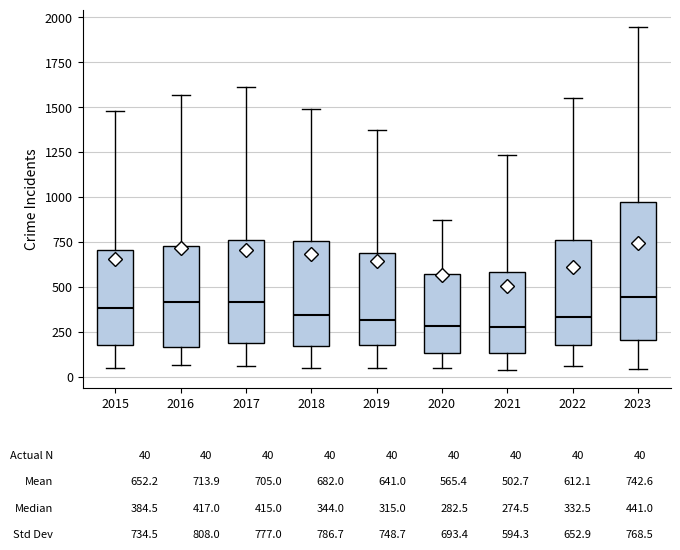

Comparing the boxes themselves (not the whiskers), which one is the tallest?

2023